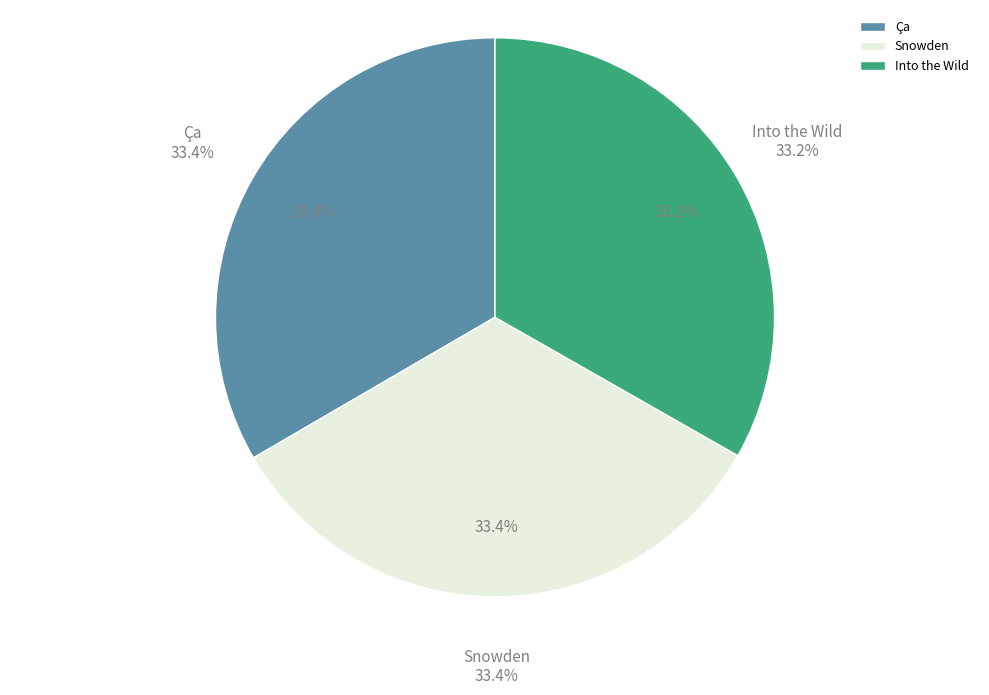

True or false: Into the Wild accounts for 25% of the total.

False